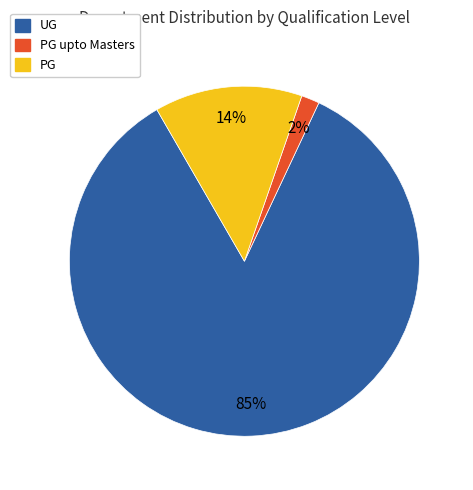

Count the number of slices in the pie.

3